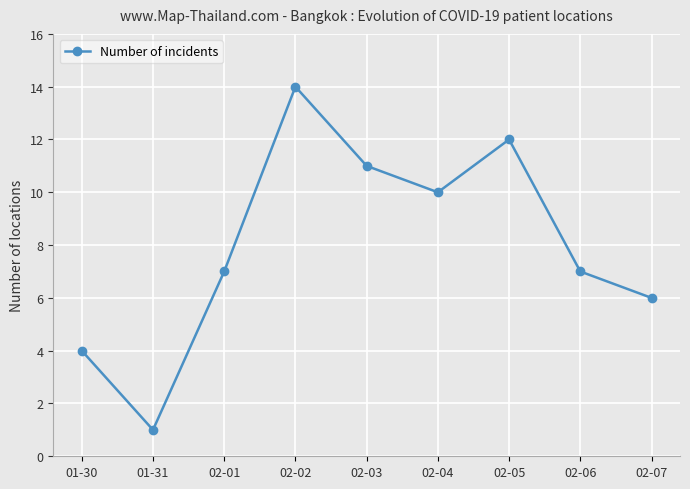

How many data points does each series have?

9